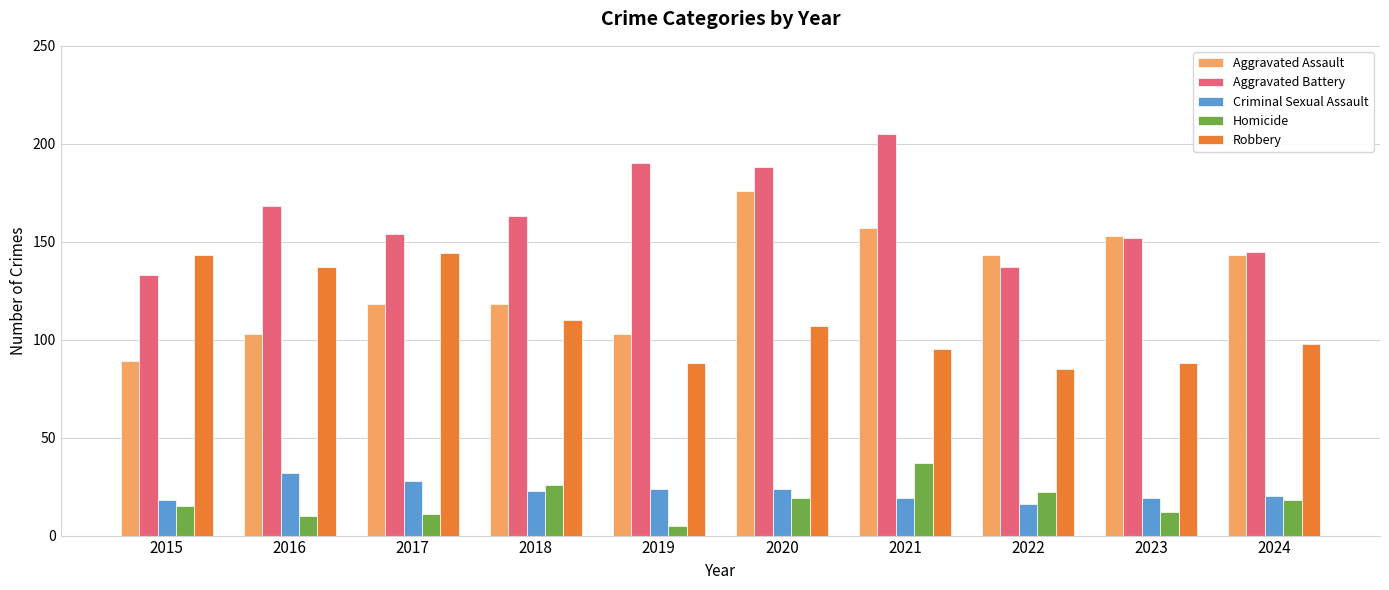

How many categories are shown in the chart?

10